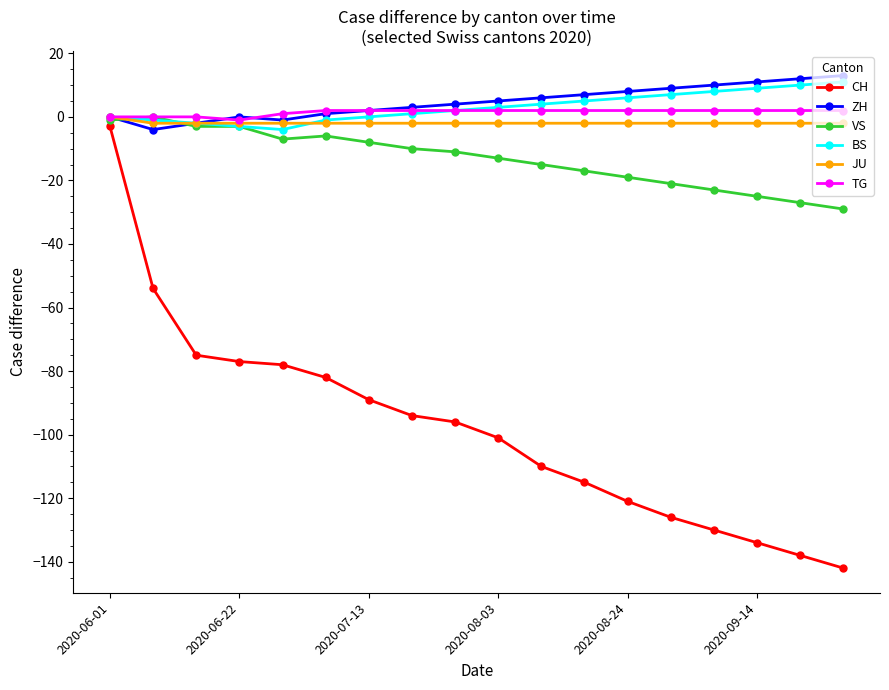

What is the difference between the maximum and minimum values in the JU series?

2